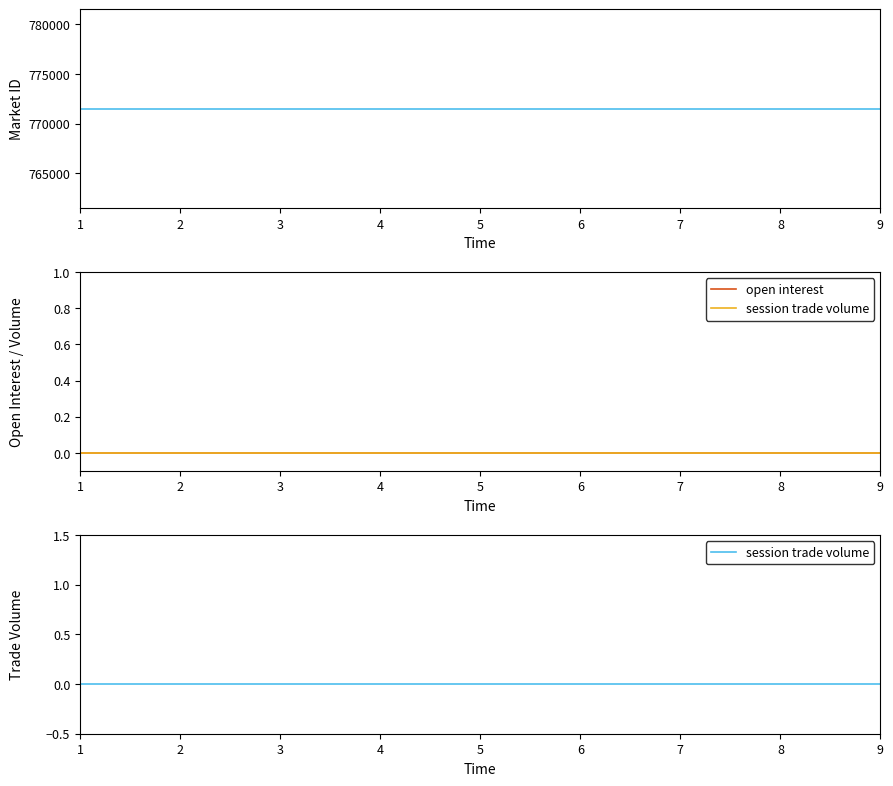

Which category has the lowest value in the open interest series?

1